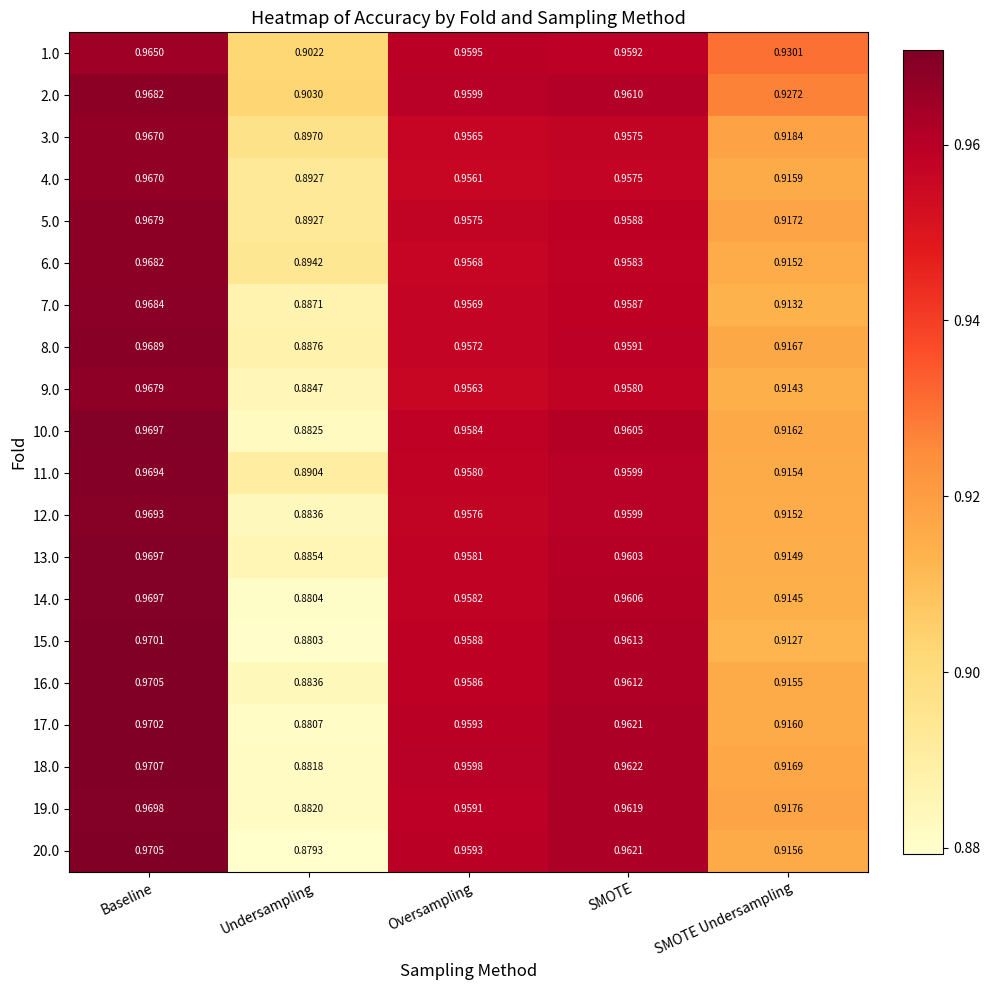

List the labels in order of 6.0 value, smallest first.

Undersampling, SMOTE Undersampling, Oversampling, SMOTE, Baseline